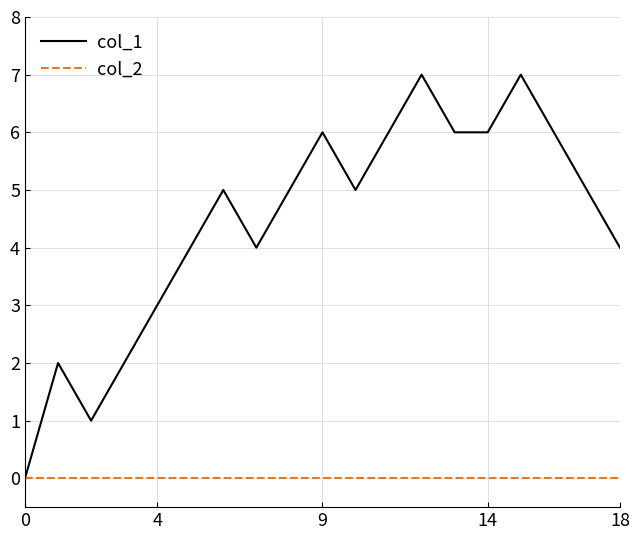

What is the maximum value for col_1?

7